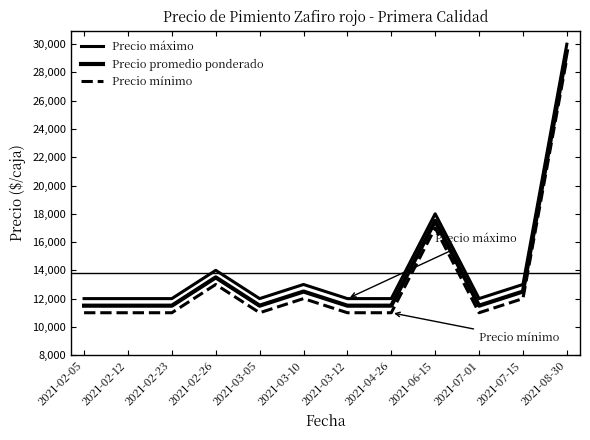

What position from the right is 2021-02-23?

10